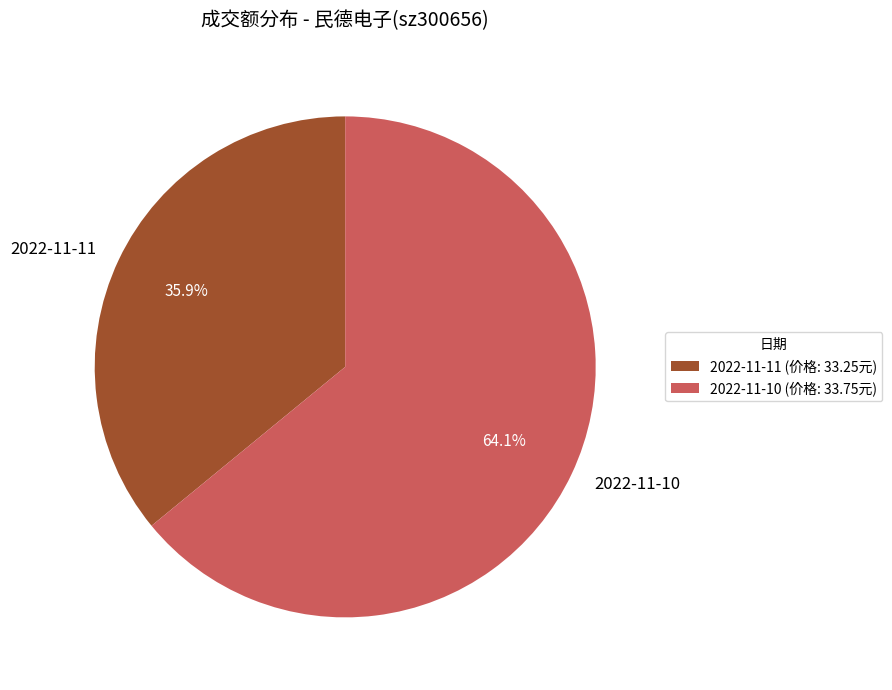

Approximately how many times larger is the value at 2022-11-11 compared to 2022-11-10?

0.6